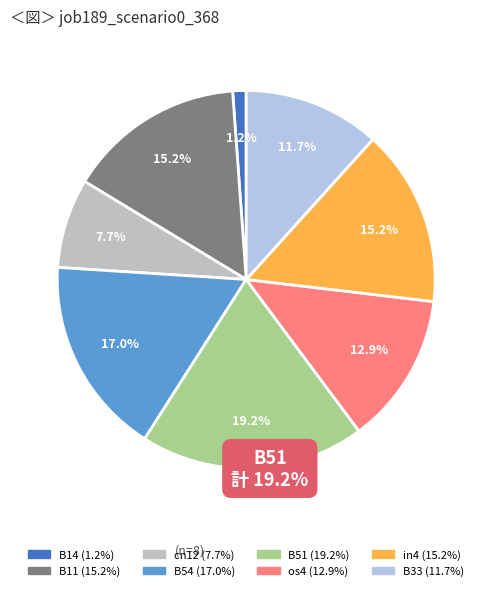

Count the number of slices in the pie.

8